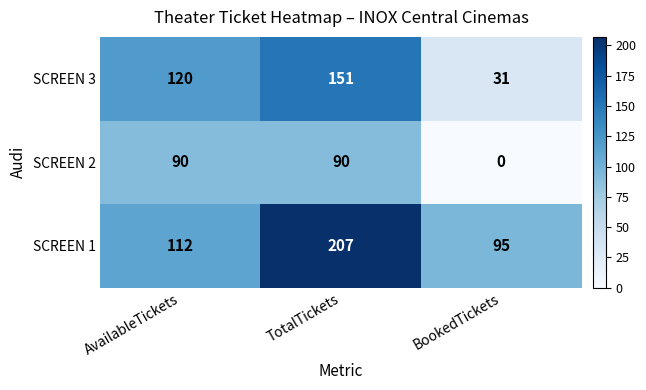

The value of SCREEN 2 at BookedTickets is 55. True or false?

False